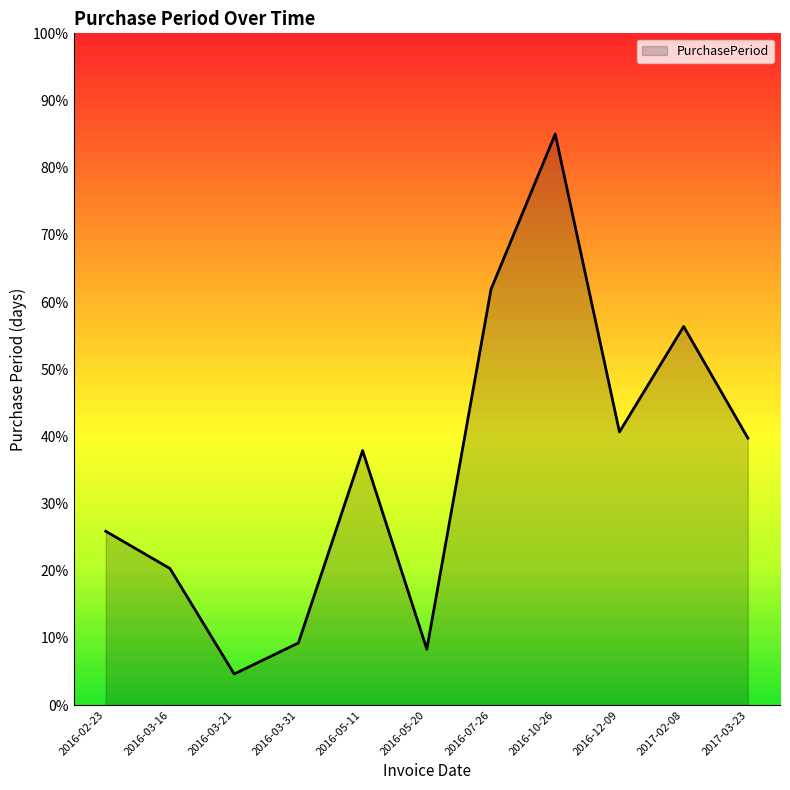

What is the sum of all values?

389.9